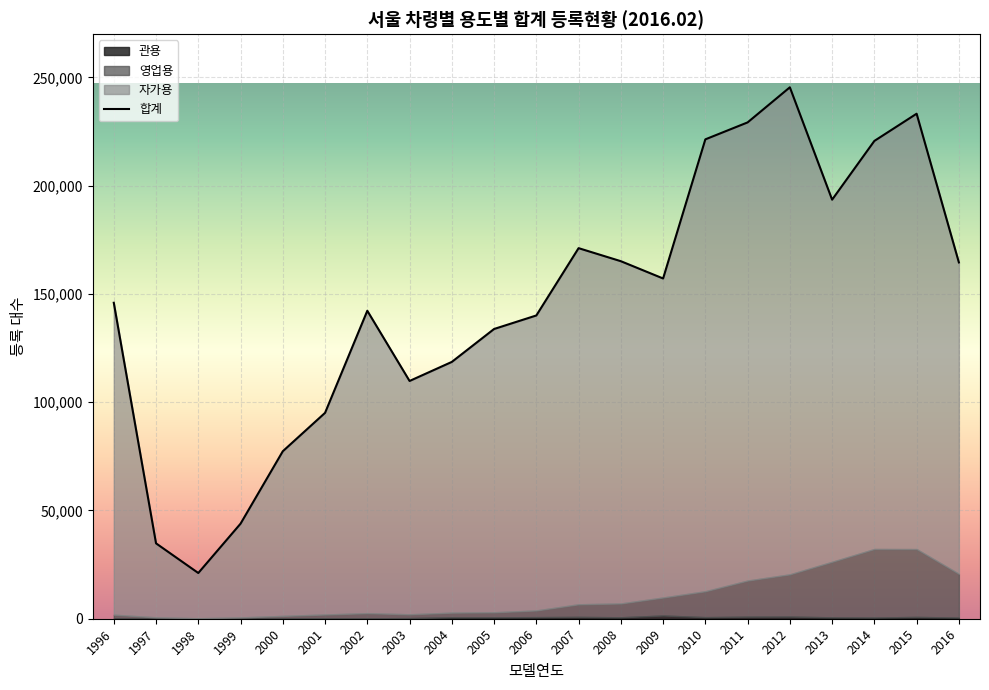

Which category has the lowest value in the 영업용 series?

1998